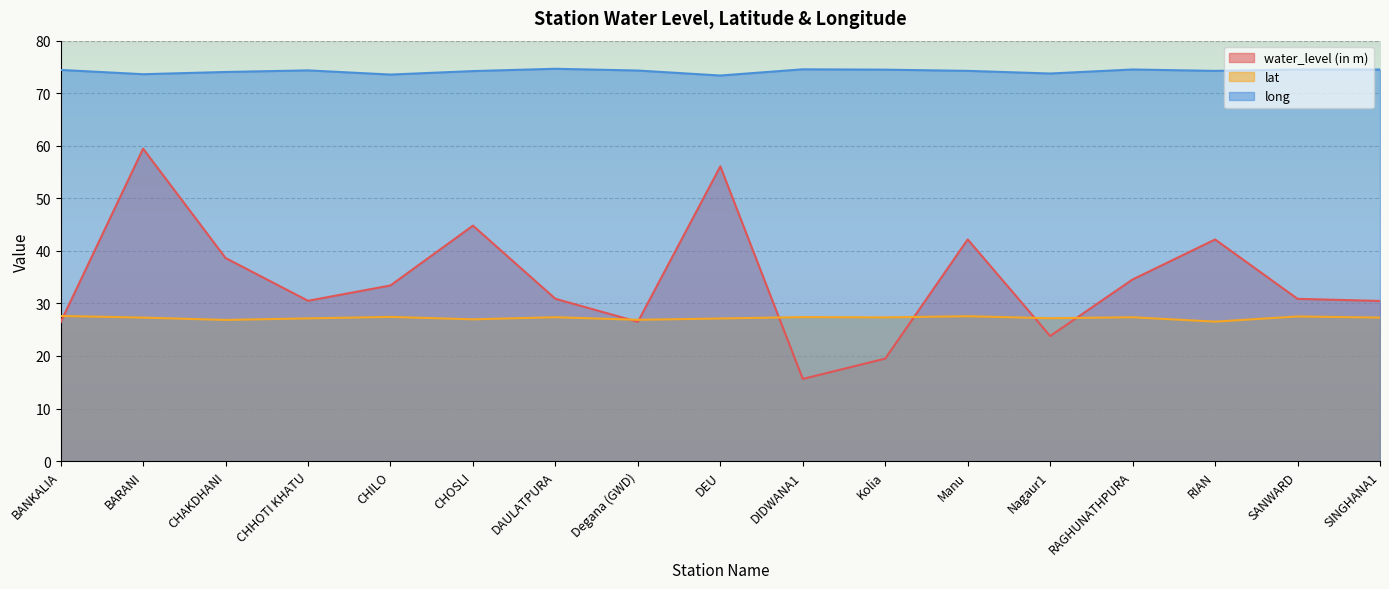

How many values in the lat series exceed 27?

13